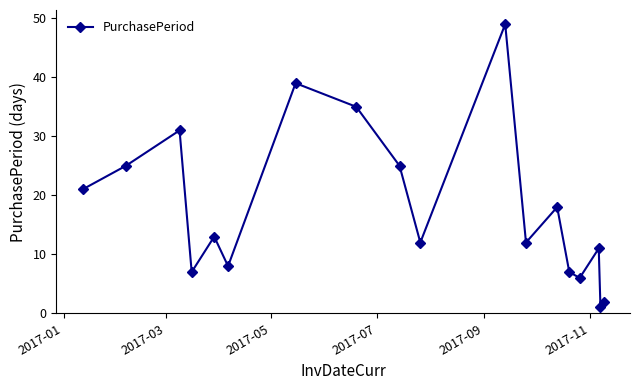

Reading left to right, extract all data points from this chart.

21	25	31	7	13	8	39	35	25	12	49	12	18	7	6	11	1	2